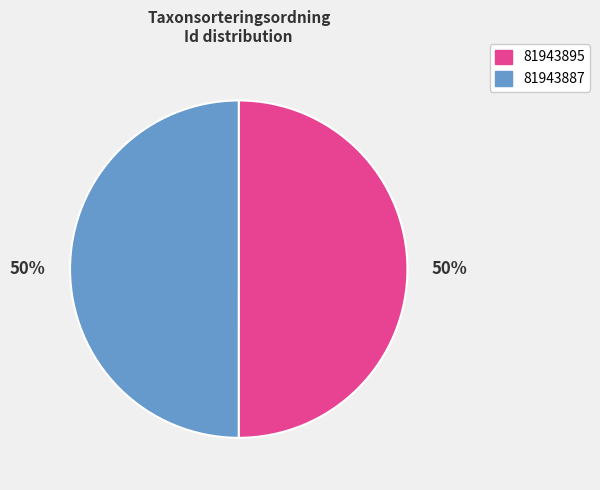

The 81943887 slice represents 57% of the pie. True or false?

False